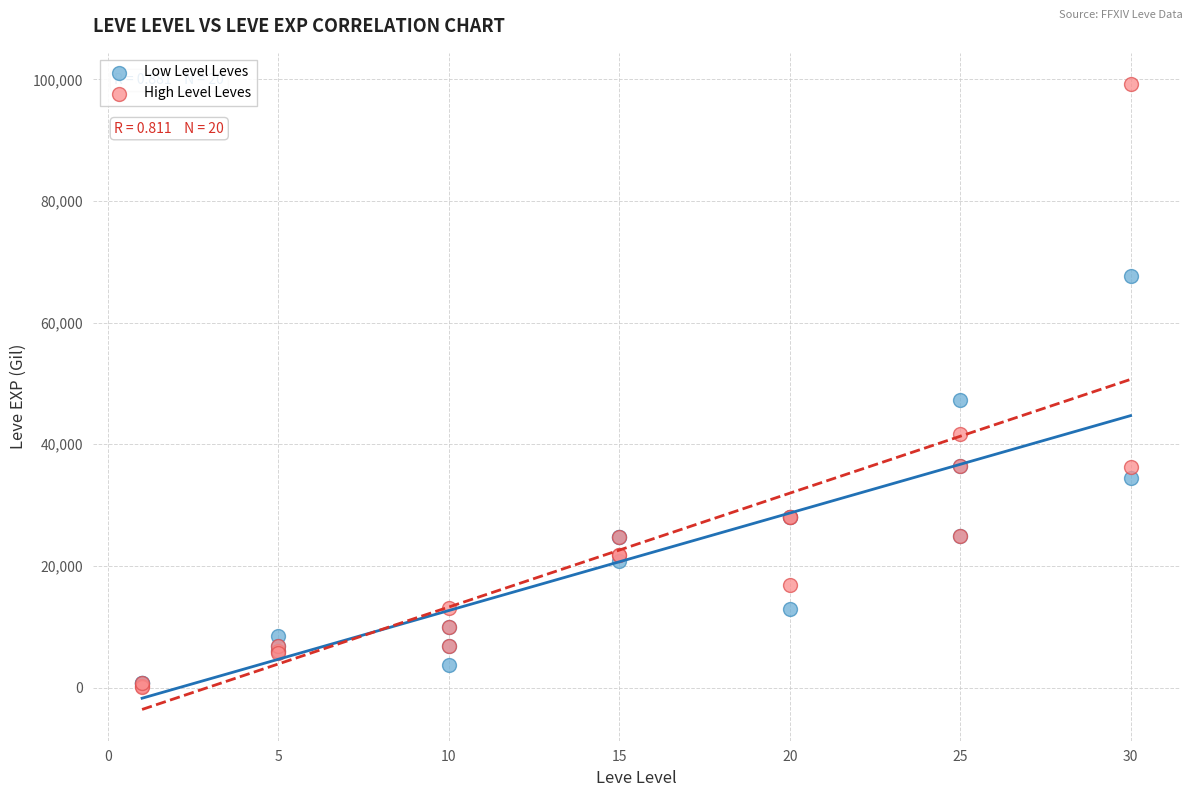

What are all the series names shown in the legend?

Low Level Leves, High Level Leves